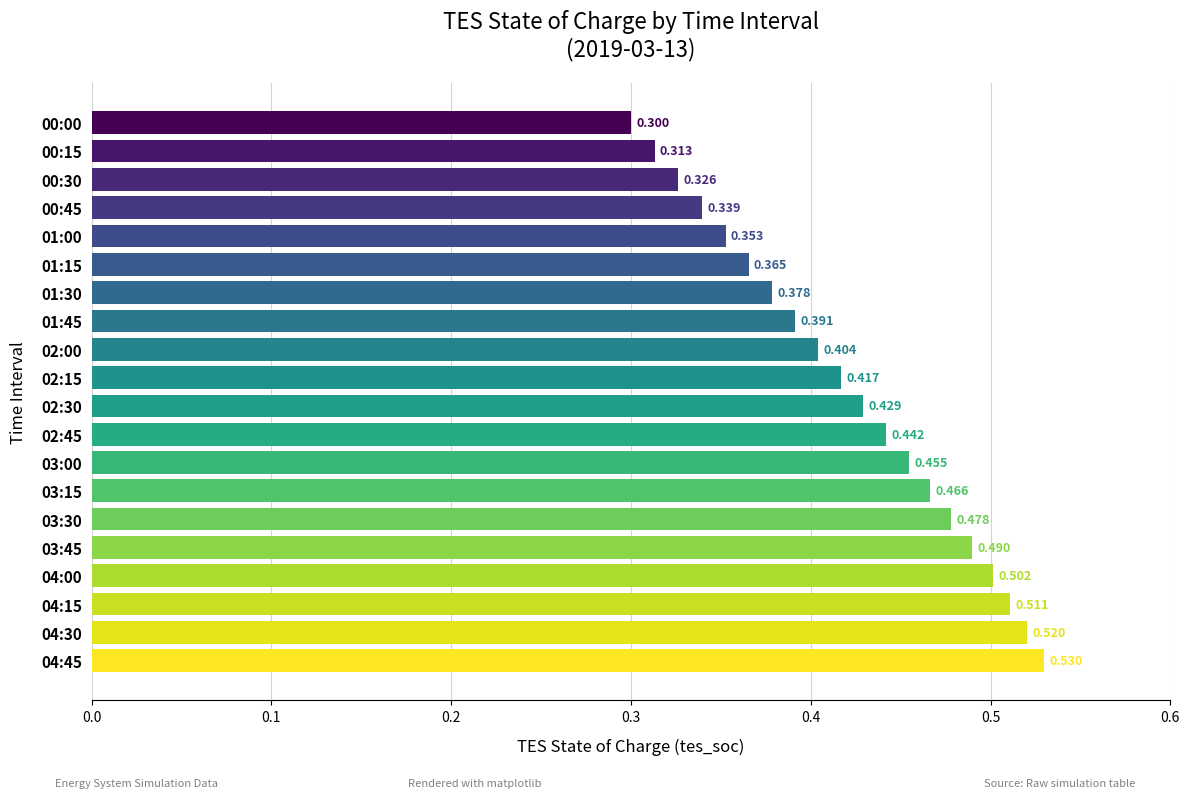

How many series are shown in this chart?

1